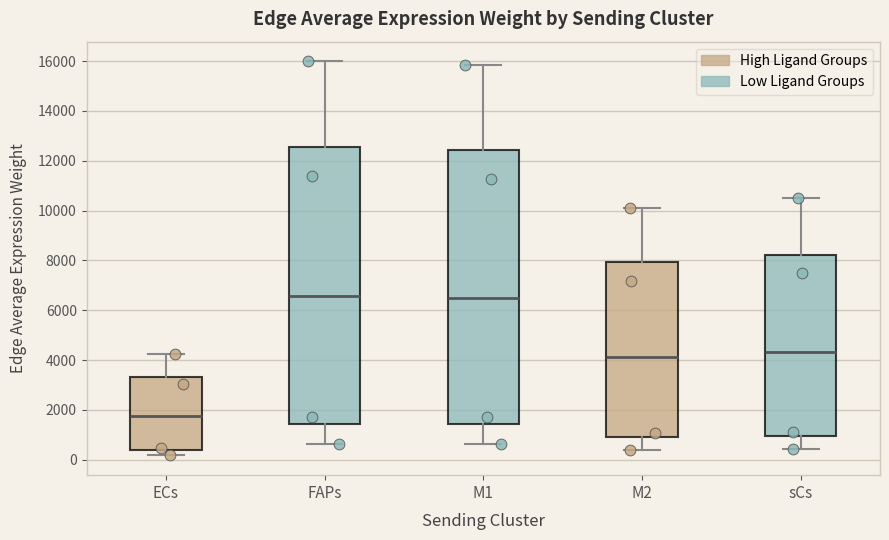

Reading left to right, read every box against the y-axis: the position of its median line, the range the box covers, and the ends of its whiskers. The values are not printed on the chart, so give them approximately, as read against the axis.

ECs: median 1800, box 400 to 3400, whiskers 200 to 4200
FAPs: median 6600, box 1400 to 12600, whiskers 600 to 16000
M1: median 6400, box 1400 to 12400, whiskers 600 to 15800
M2: median 4200, box 1000 to 8000, whiskers 400 to 10200
sCs: median 4400, box 1000 to 8200, whiskers 400 to 10600